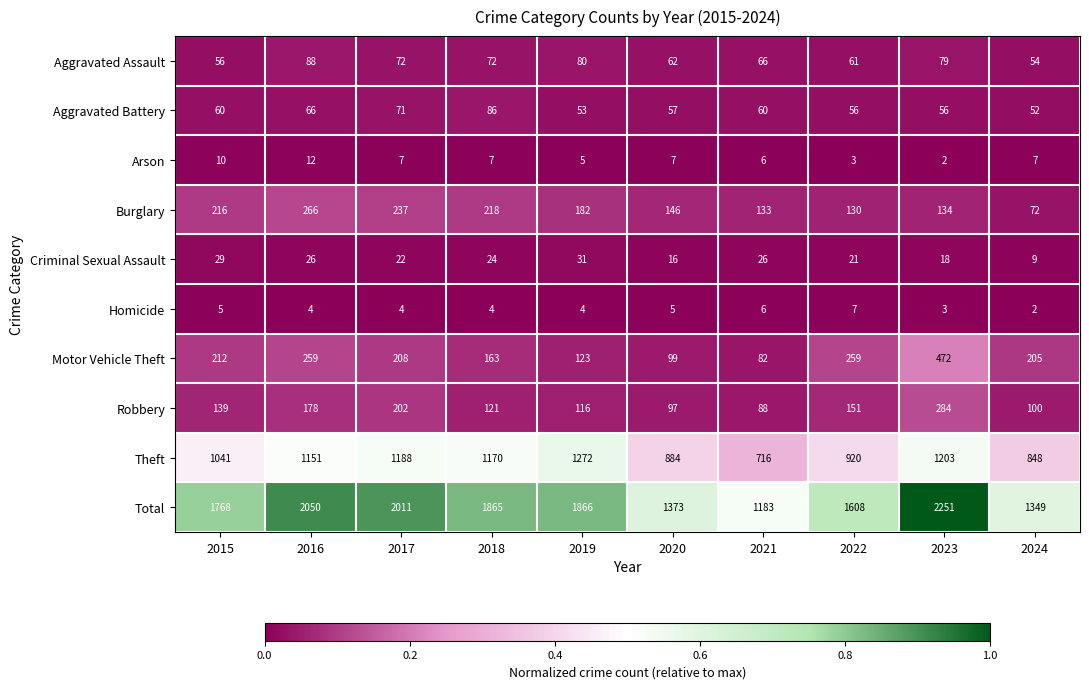

List the series in order of their peak value, highest first.

Total, Theft, Motor Vehicle Theft, Robbery, Burglary, Aggravated Assault, Aggravated Battery, Criminal Sexual Assault, Arson, Homicide